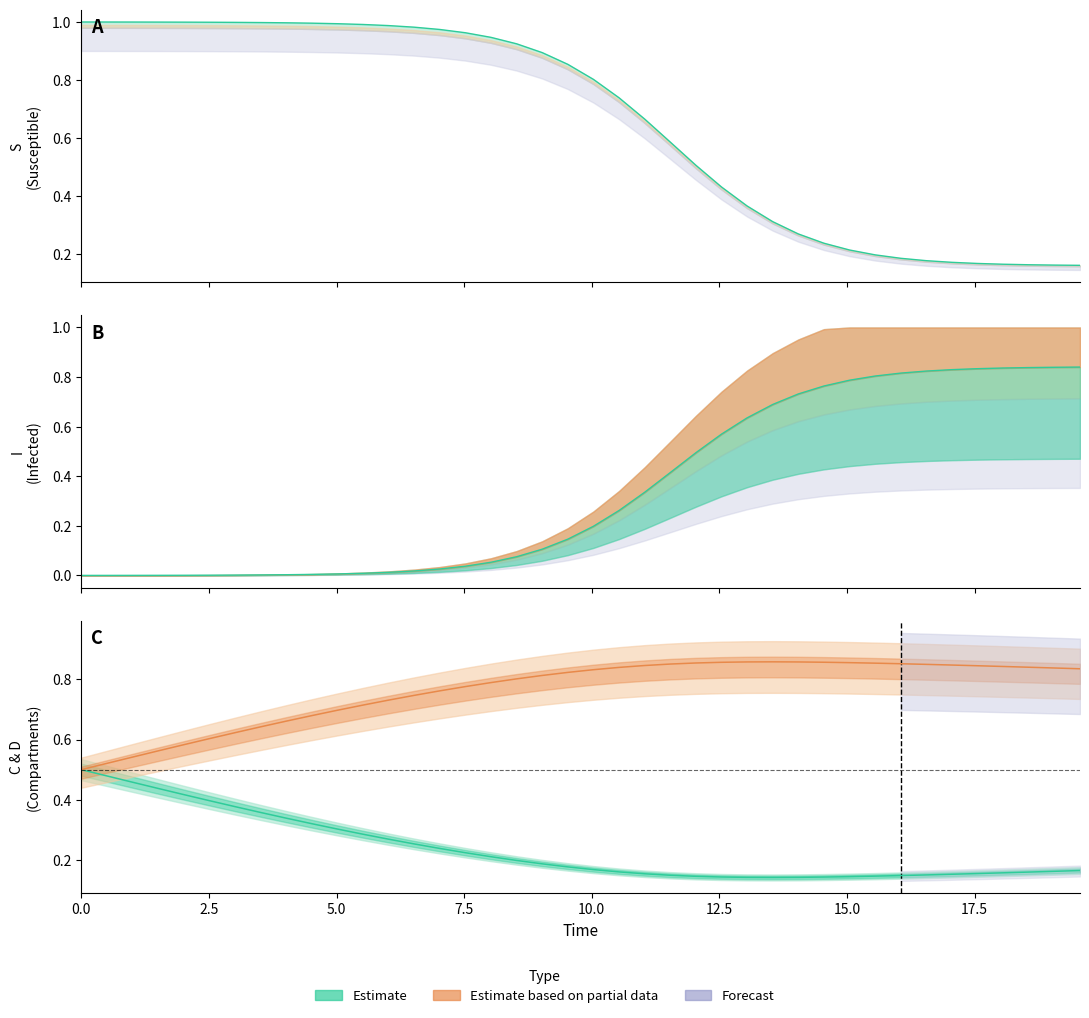

How many interior local peaks does the D (center) series have?

1